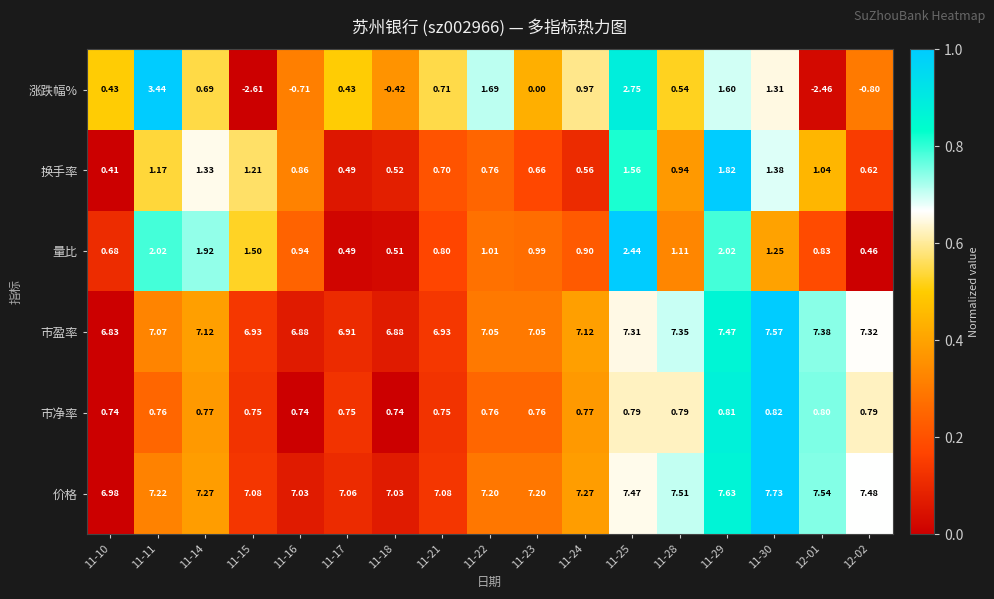

Rank the series by their maximum value, from highest to lowest.

价格, 市盈率, 涨跌幅%, 量比, 换手率, 市净率